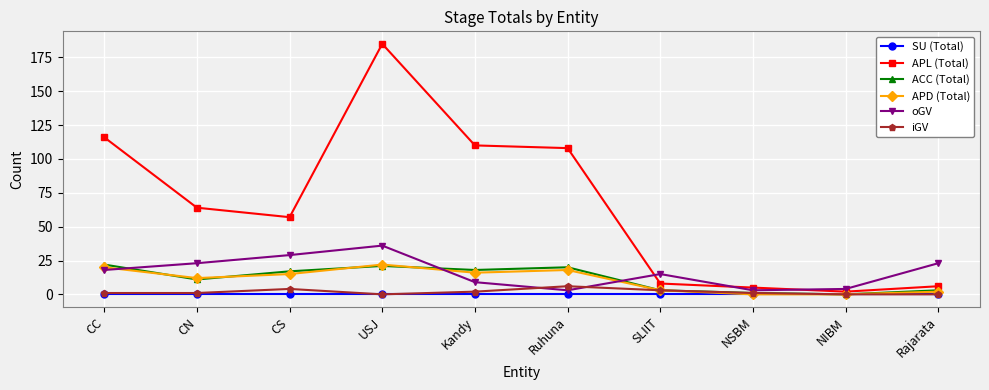

The value of APD (Total) at NSBM is 0. True or false?

True